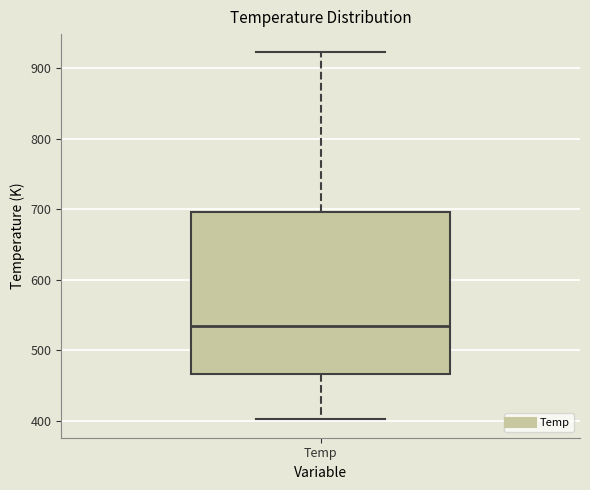

Where does the lower whisker of the box for Temp end on the y-axis? The values are not printed on the chart, so give them approximately, as read against the axis.

400